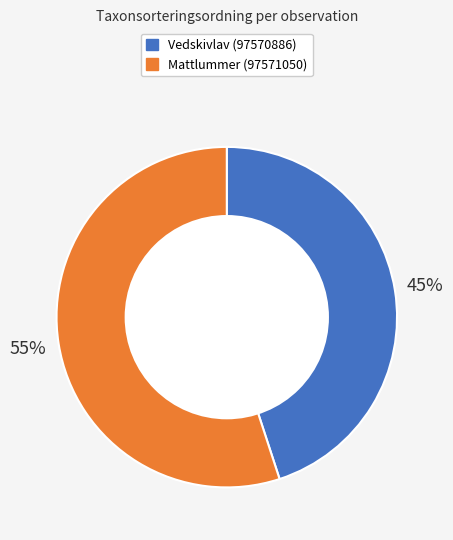

Does Vedskivlav (97570886) account for over 50% of the chart?

No